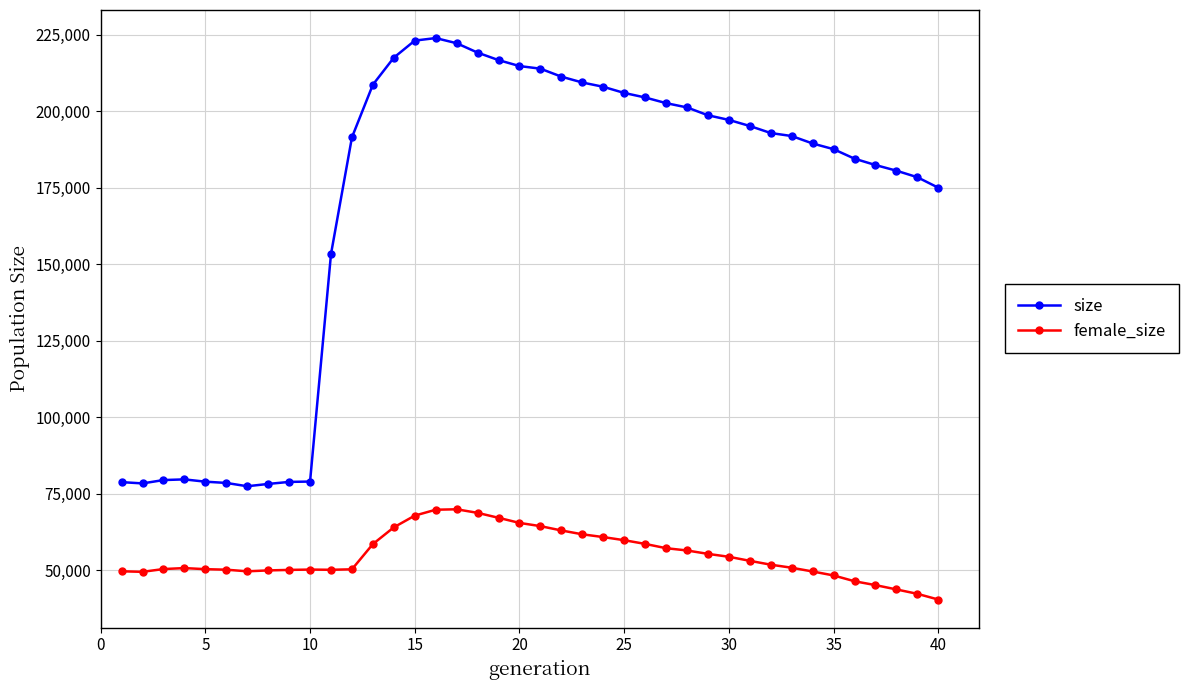

What is the average value of the size series?

169755